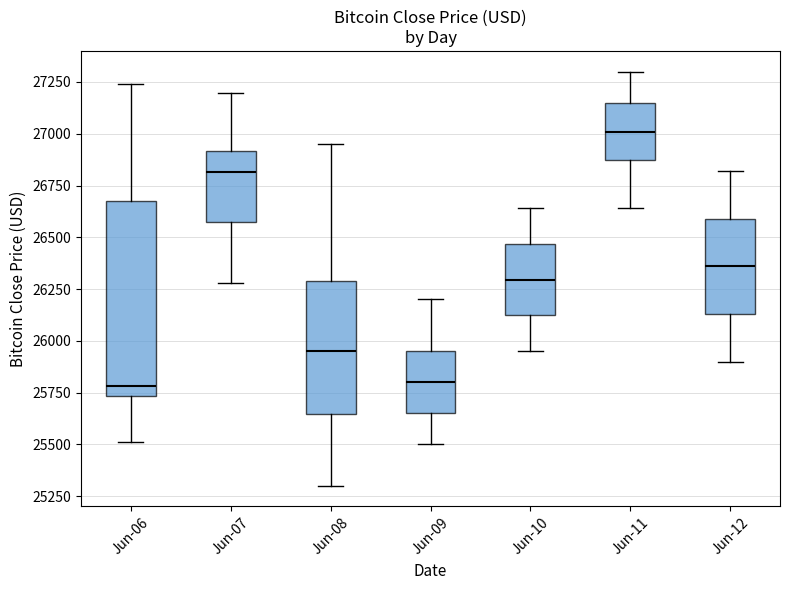

Where does the median line of the box for Jun-06 sit on the y-axis? The values are not printed on the chart, so give them approximately, as read against the axis.

25800